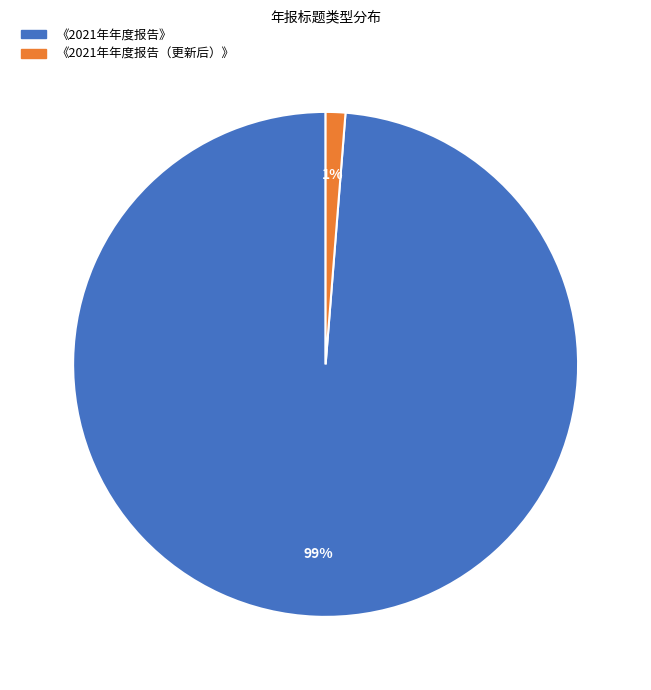

To the nearest percent, what is the average slice percentage?

50%